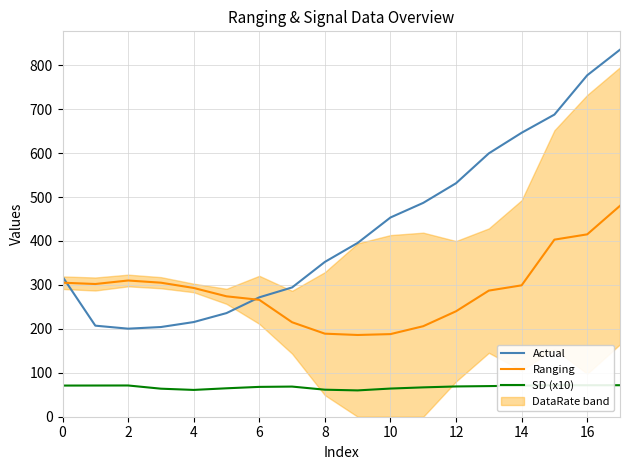

Reading right to left, what are all the values shown in this chart?

Actual: 835.2	777.0	687.6	646.2	599.3	531.4	486.7	453.4	395.5	352.3	294.2	271.7	235.8	215.4	204.1	200.4	207.2	318.6
Ranging: 480.0	415.0	403.0	299.0	287.0	240.0	206.0	188.0	186.0	189.0	215.0	266.0	274.0	293.0	305.0	310.0	302.0	305.0
SD (x10): 71.7	71.6	71.8	70.7	69.7	68.9	66.8	64.1	59.9	61.5	68.6	67.9	64.7	61.0	63.8	71.1	71.0	70.9